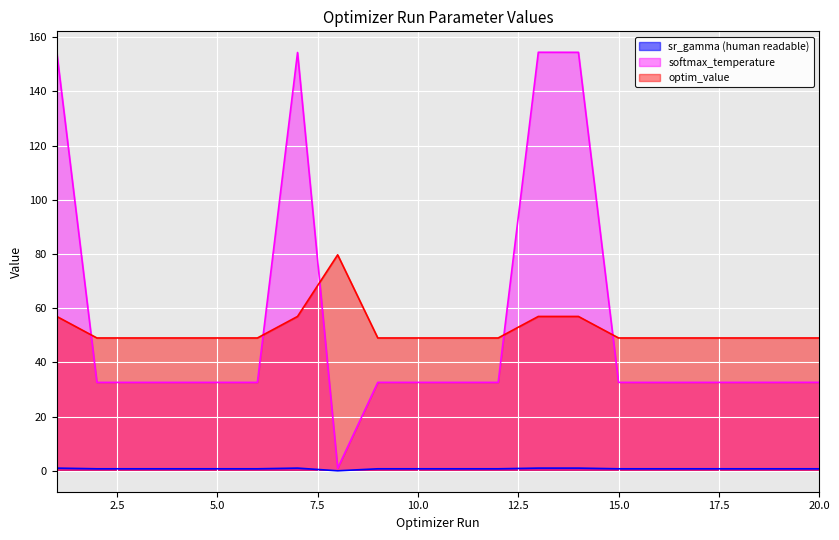

Reading left to right, transcribe all the data shown in this chart.

sr_gamma (human readable): 1=1.0	2=0.7	3=0.7	4=0.7	5=0.7	6=0.7	7=1.0	8=0.0	9=0.7	10=0.7	11=0.7	12=0.7	13=1.0	14=1.0	15=0.7	16=0.7	17=0.7	18=0.7	19=0.7	20=0.7
softmax_temperature: 1=154.4	2=32.6	3=32.6	4=32.6	5=32.6	6=32.6	7=154.4	8=1.0	9=32.6	10=32.6	11=32.6	12=32.6	13=154.5	14=154.5	15=32.6	16=32.6	17=32.6	18=32.6	19=32.6	20=32.6
optim_value: 1=57.0	2=49.0	3=49.0	4=49.0	5=49.0	6=49.0	7=57.0	8=79.7	9=49.0	10=49.0	11=49.0	12=49.0	13=57.0	14=57.0	15=49.0	16=49.0	17=49.0	18=49.0	19=49.0	20=49.0